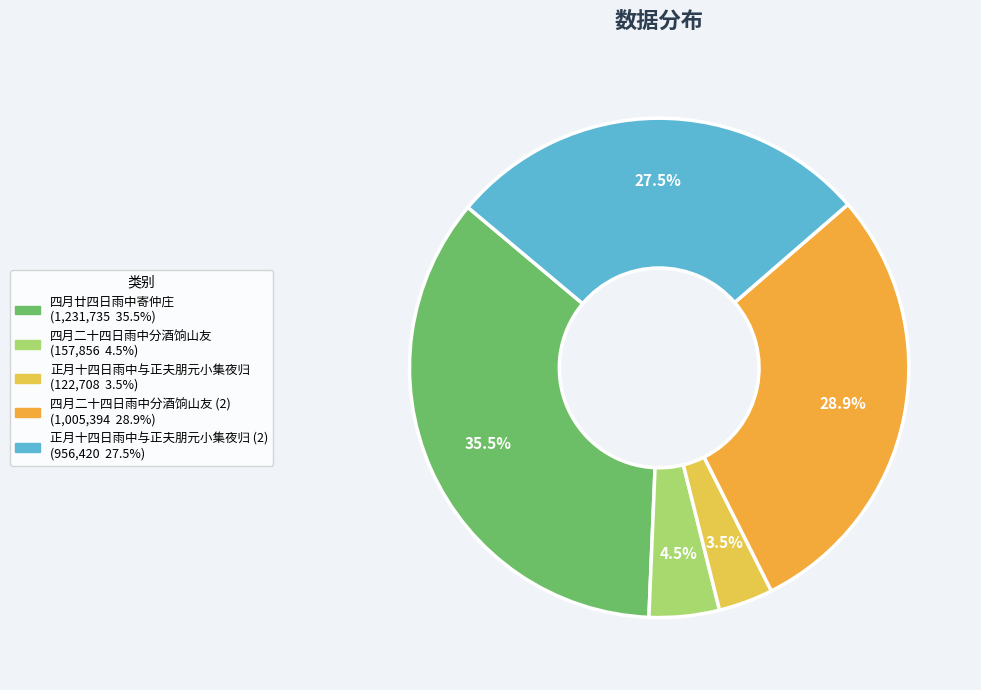

What is the smallest slice in the pie chart?

正月十四日雨中与正夫朋元小集夜归